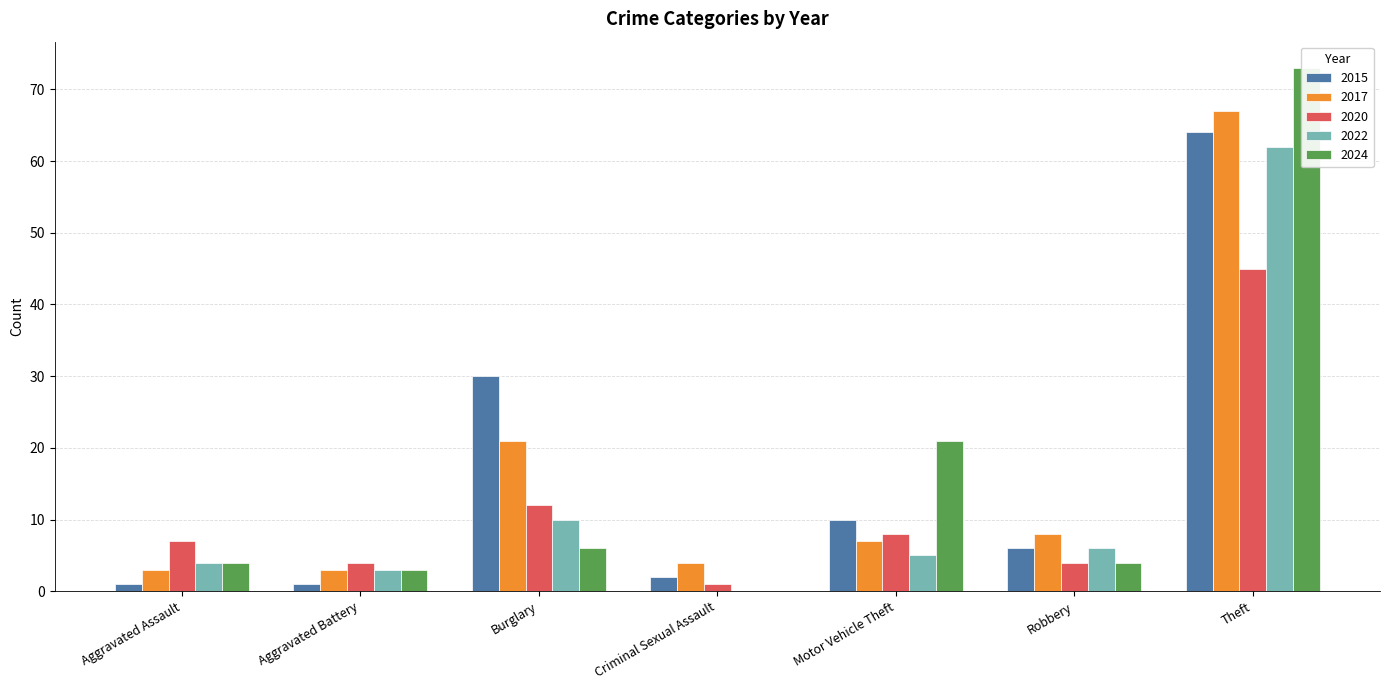

How many bars are there in total?

35